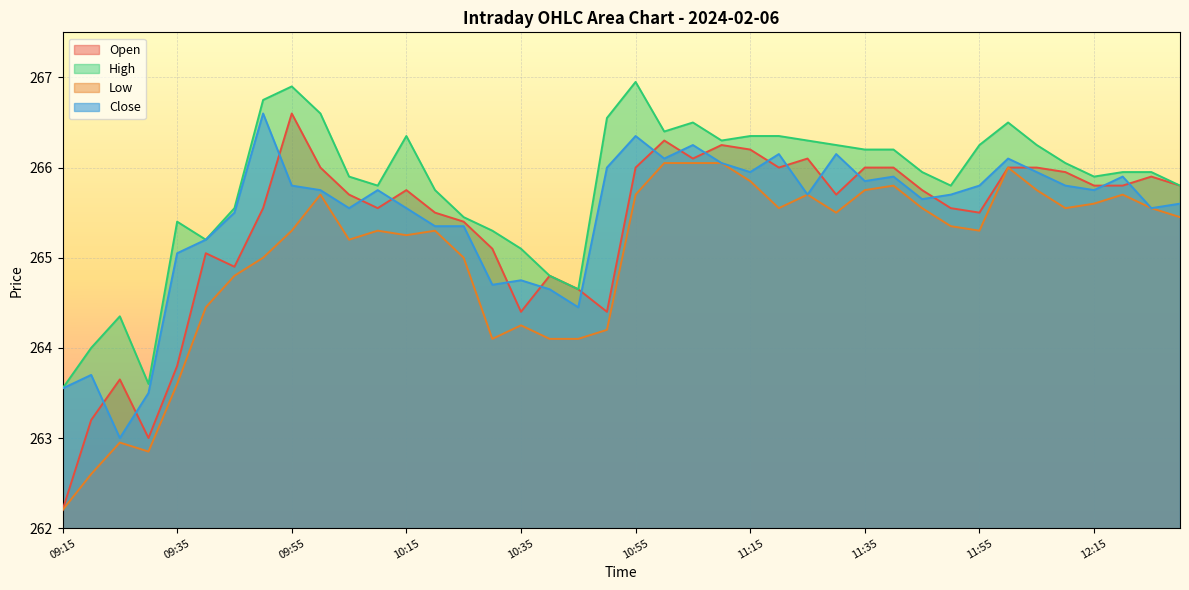

Which label corresponds to the smallest value in the chart?

09:15